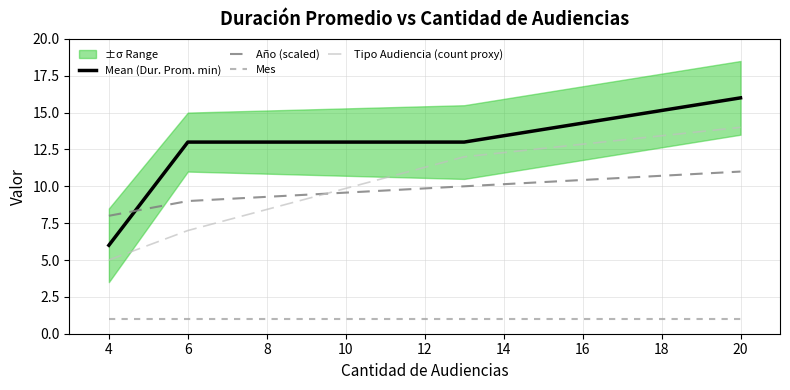

What is the sum of the Mean (Dur. Prom. min) values at 20 and 4?

22